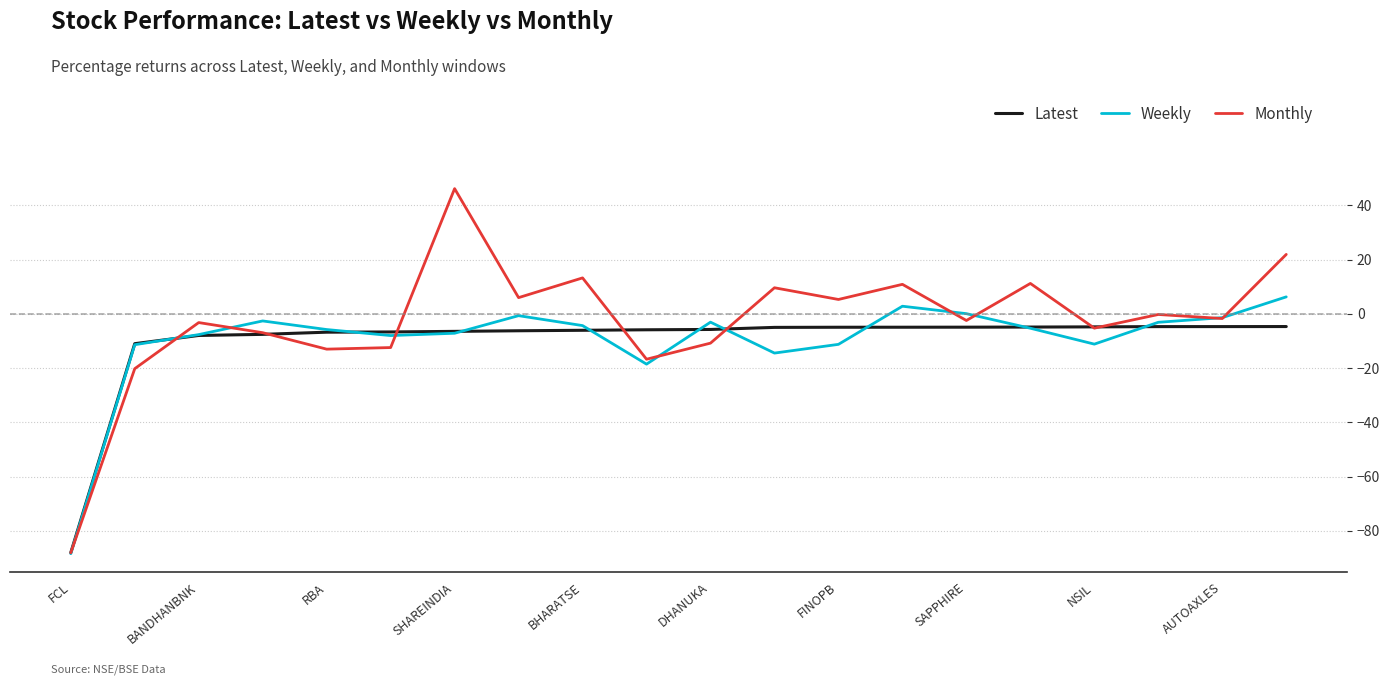

Which series has the largest total across all categories?

Monthly